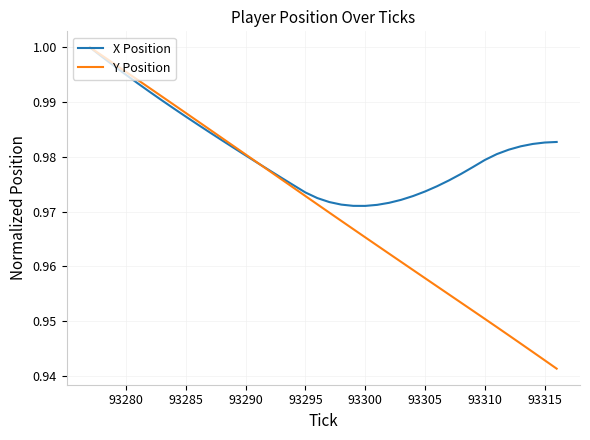

Rank the series by their average value, from lowest to highest.

Y Position, X Position